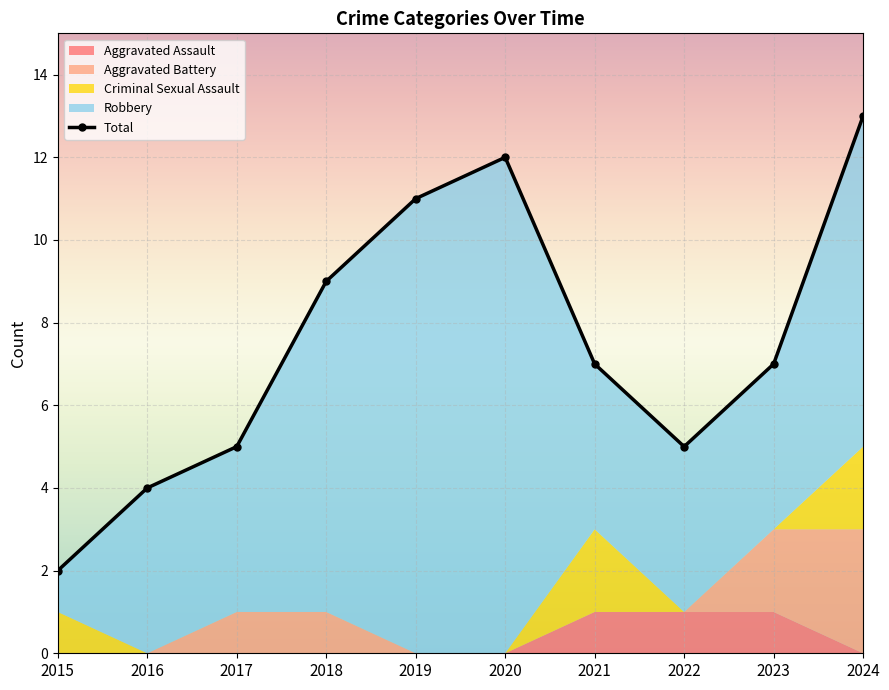

At which label does Aggravated Assault reach its peak?

2021